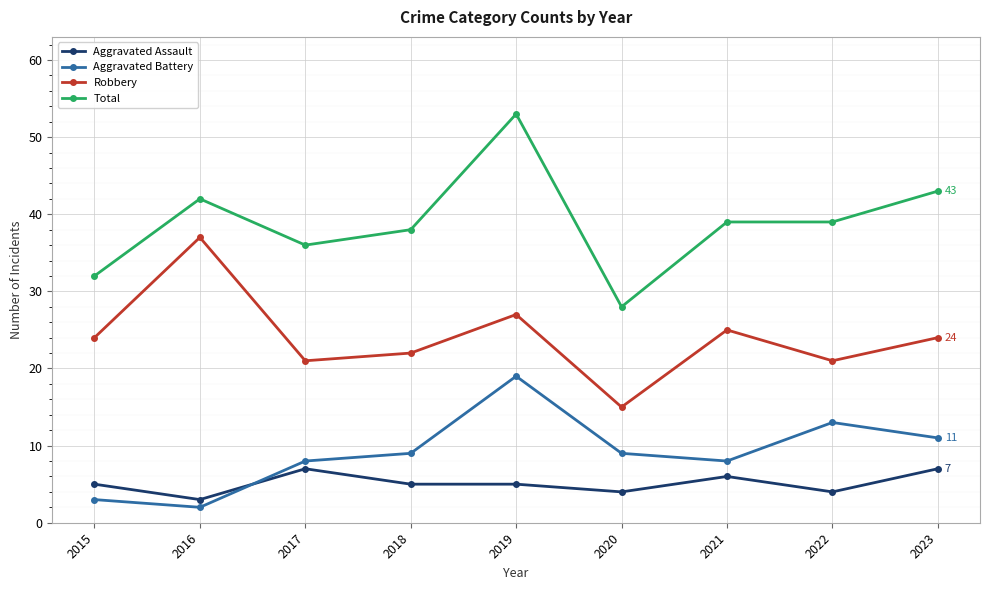

At which label does Aggravated Battery reach its minimum?

2016